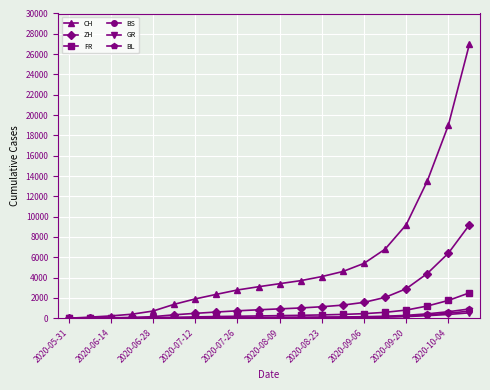

How many data points does each series have?

20